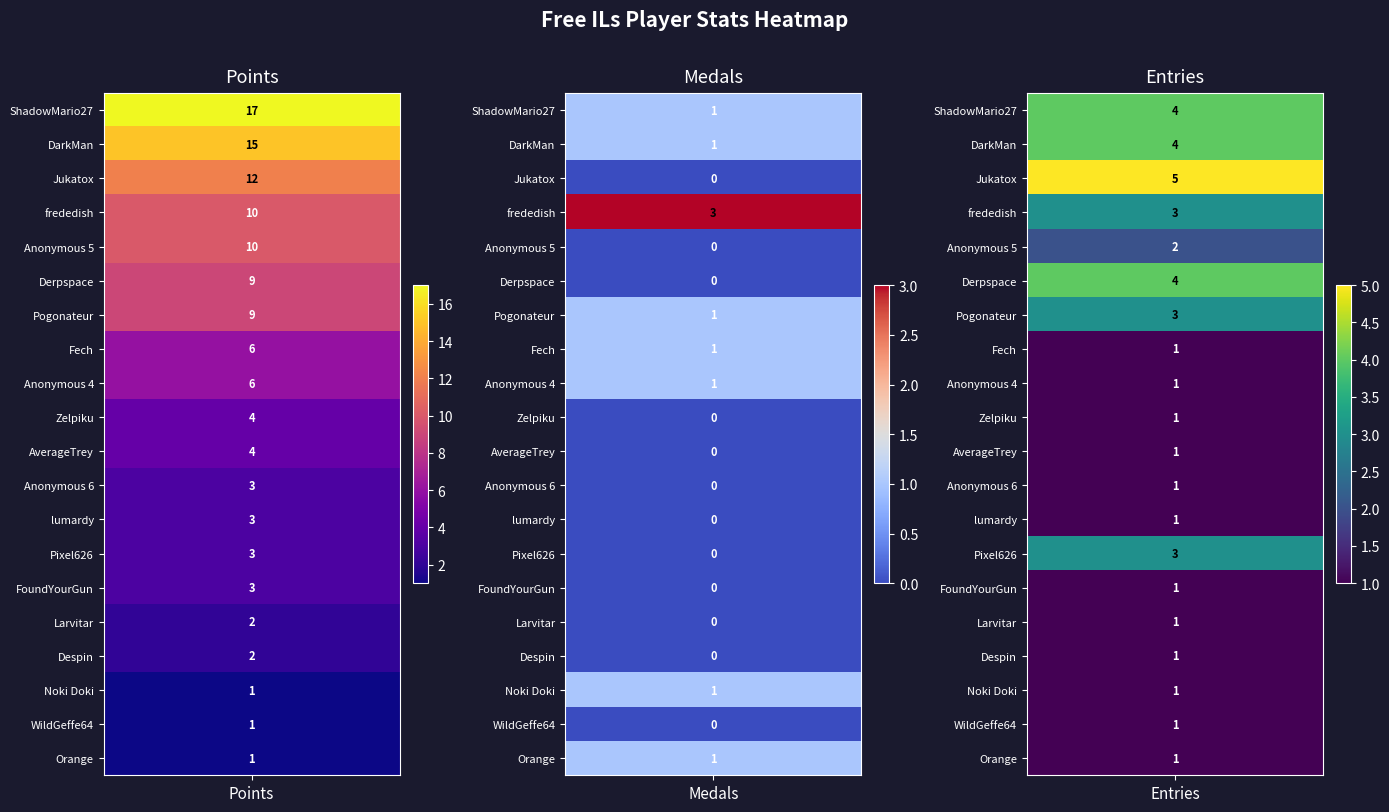

Rank the categories by ShadowMario27 value from lowest to highest.

1, 2, 0